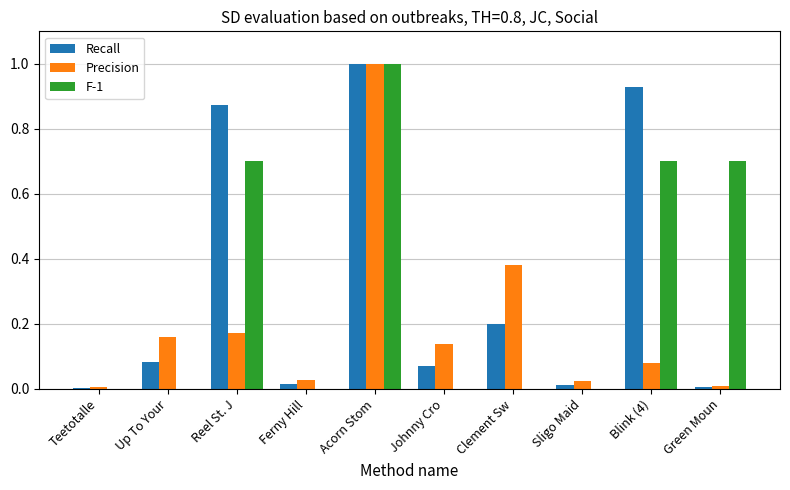

What is the greatest value displayed?

1.0